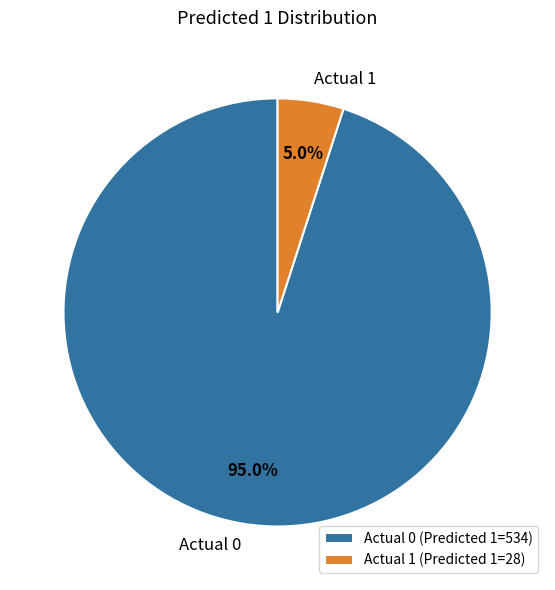

Which has a higher value, Actual 1 or Actual 0?

Actual 0